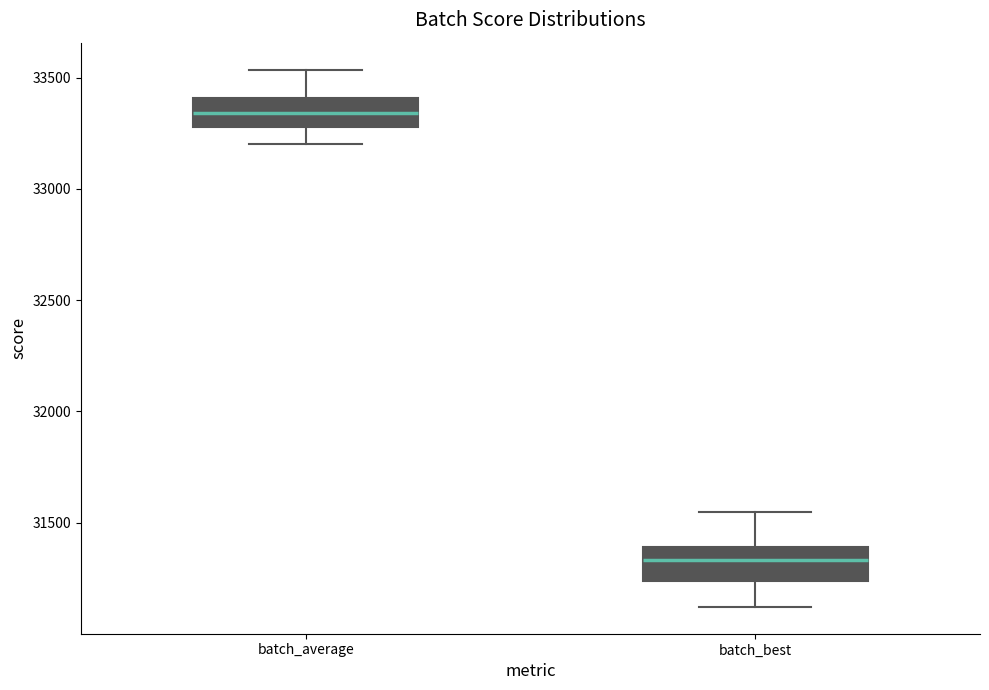

Which box has the lowest median line?

batch_best